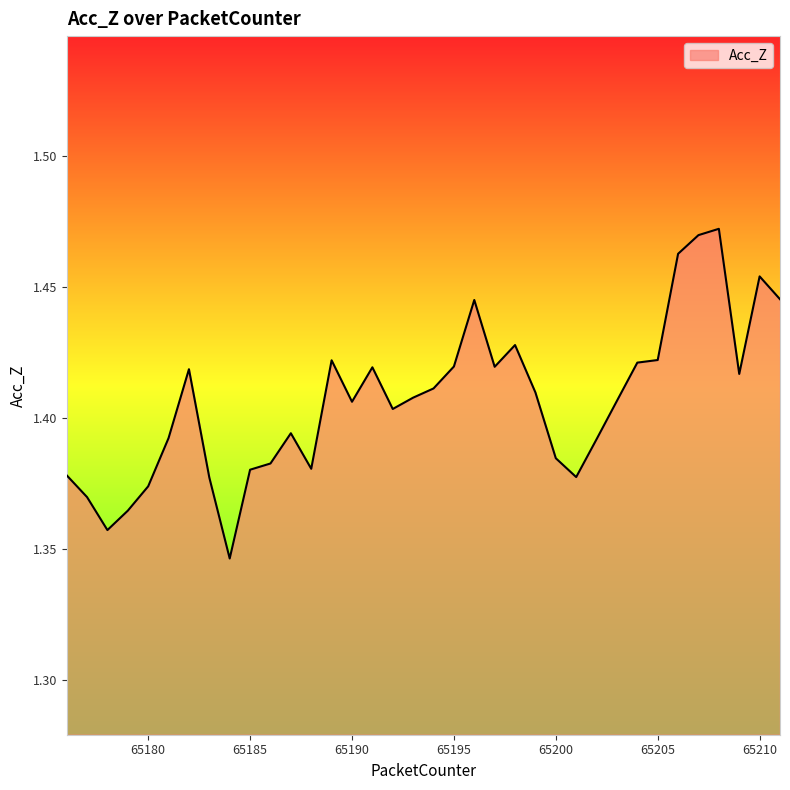

Does the chart display data point markers on the line(s)?

No